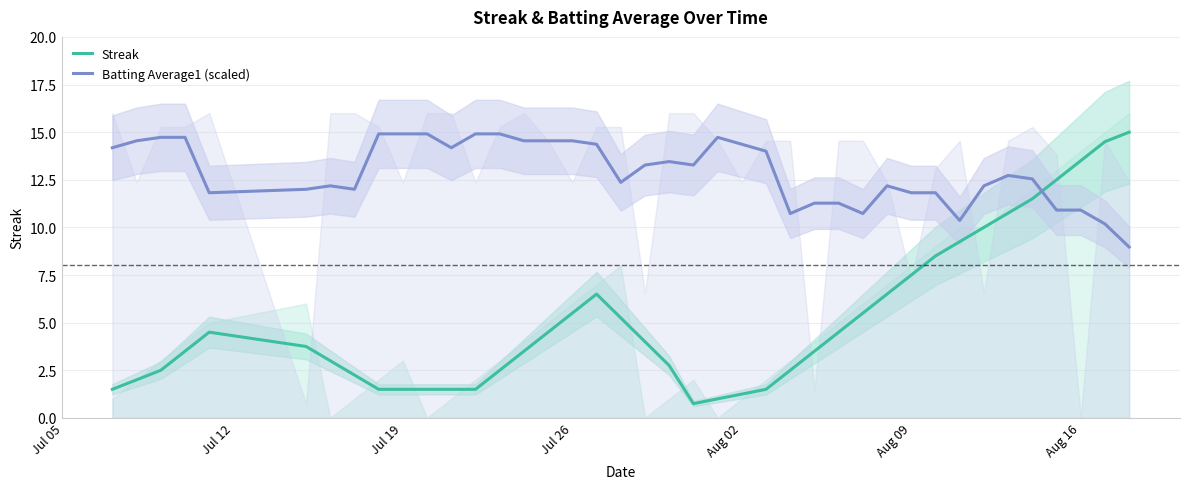

What is the minimum value for Batting Average1 (scaled)?

9.0